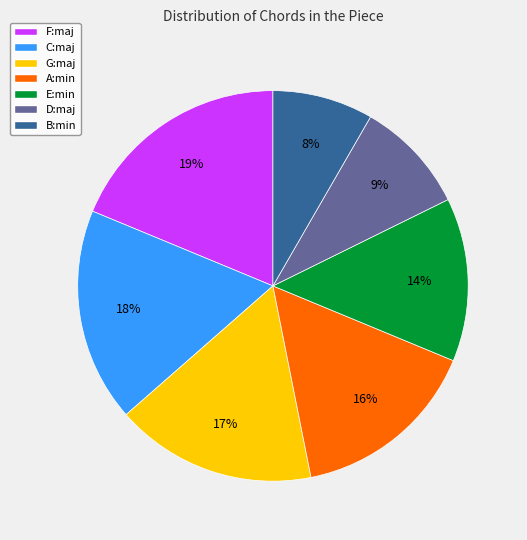

Does D:maj account for over 50% of the chart?

No